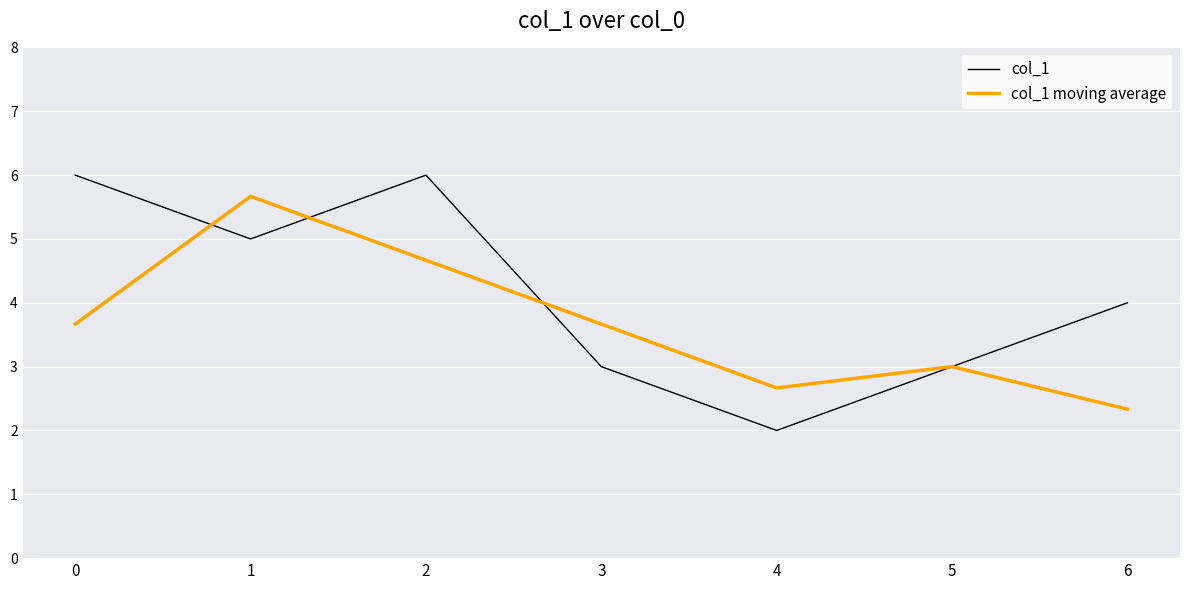

What is the difference between the maximum and minimum values in the col_1 series?

4.0